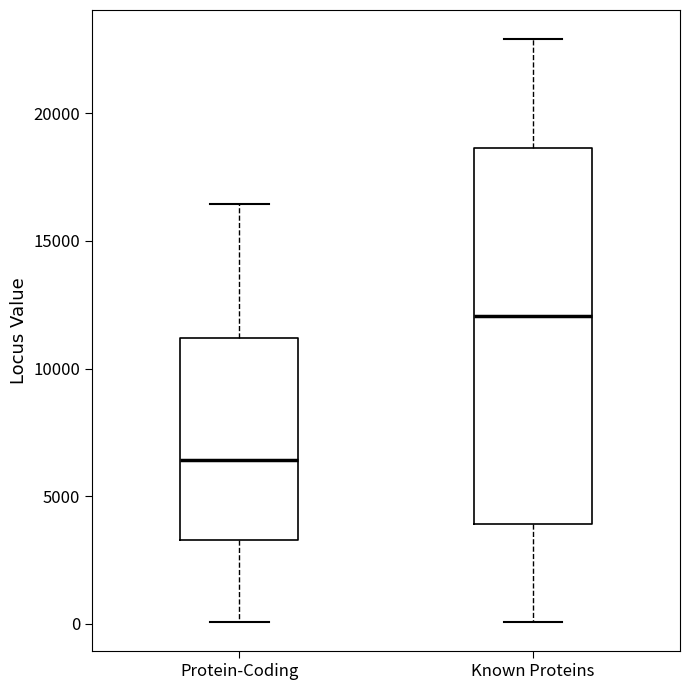

Which box is the tallest, from its lower edge to its upper edge?

Known Proteins